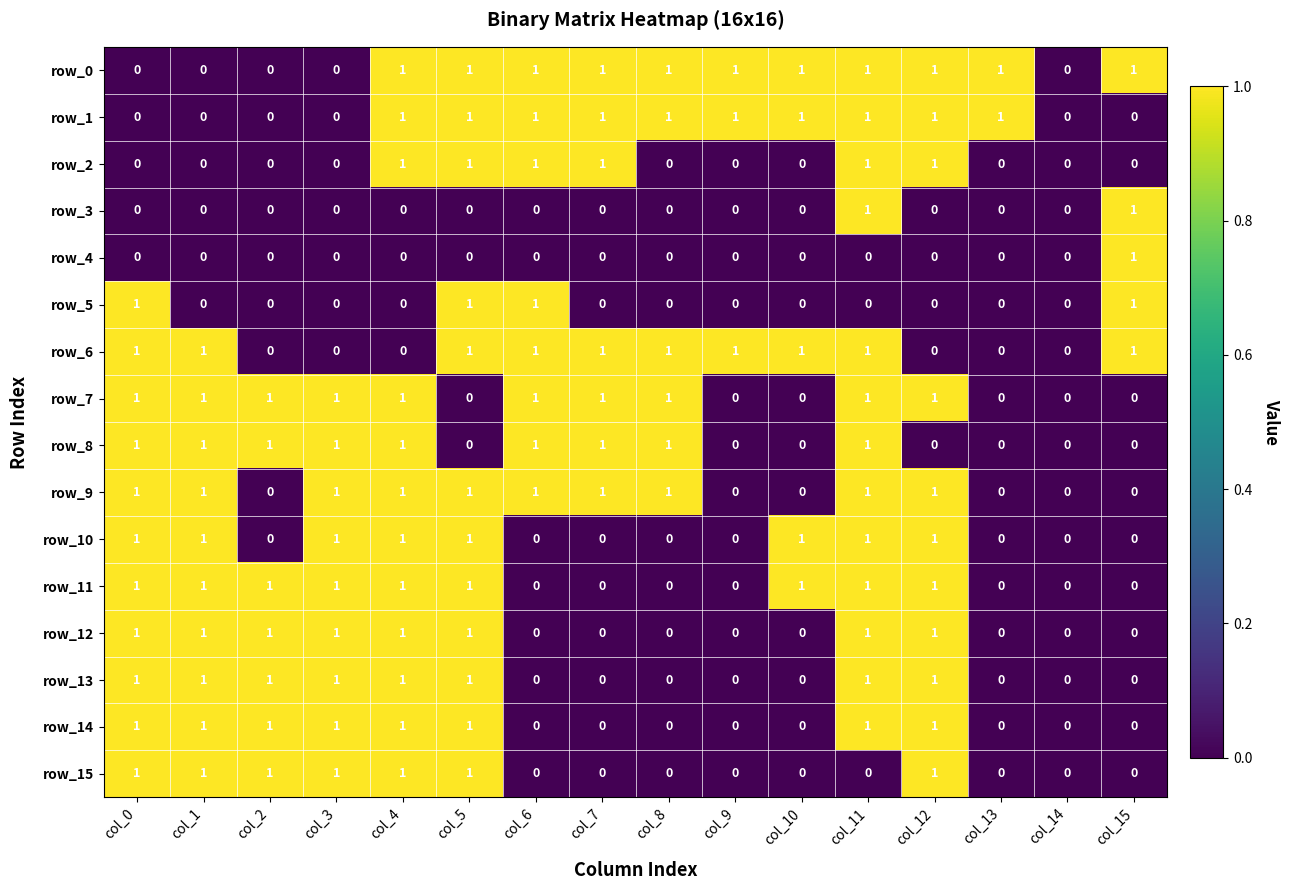

Count the row_7 values in the range 0 to 1.

16